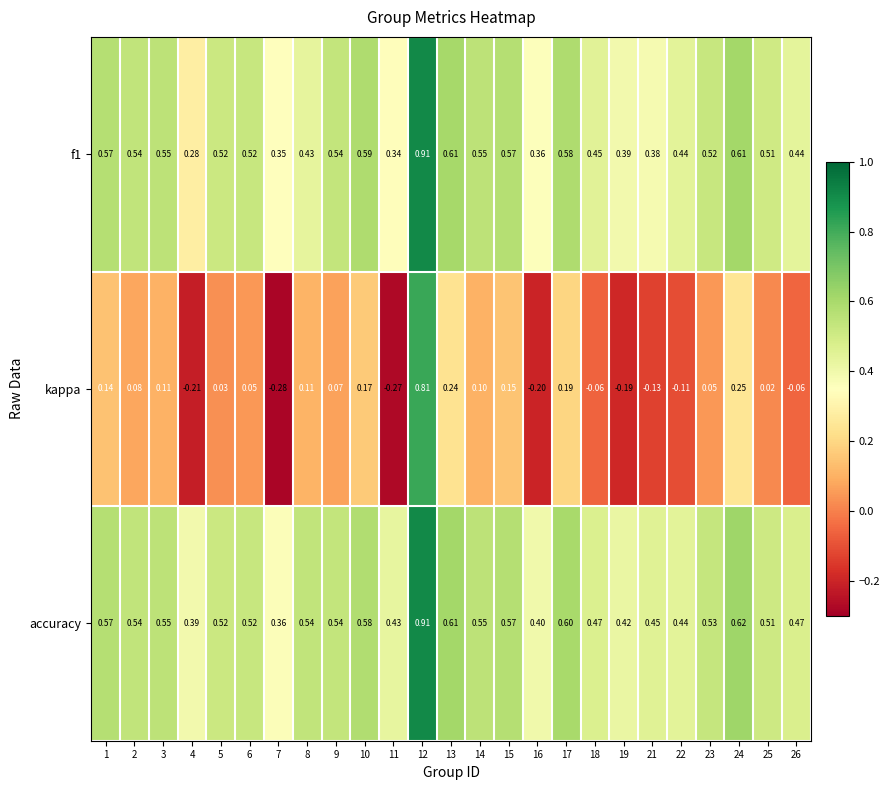

Is the value of f1 at 17 greater than the value of kappa at 8?

Yes